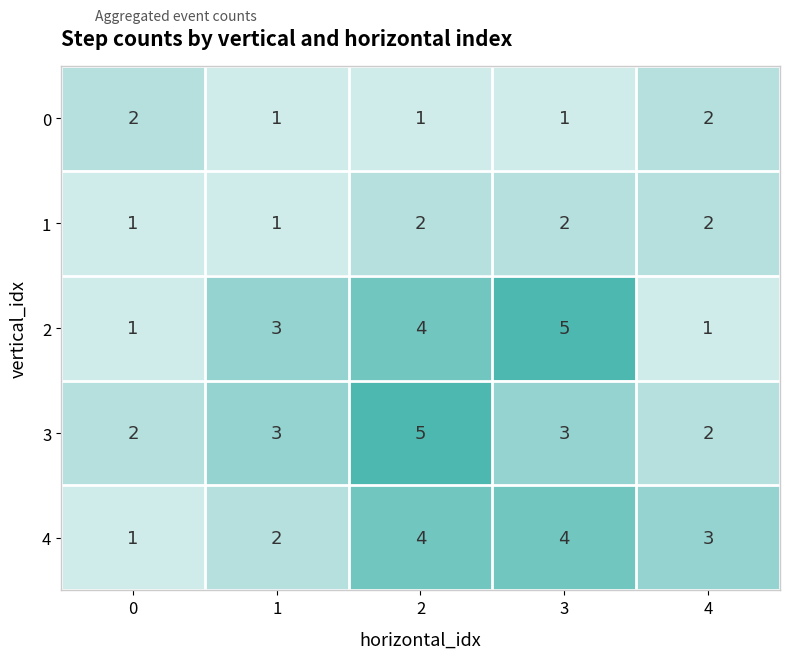

Reading right to left, list all the values displayed in this chart.

0: 2	1	1	1	2
1: 2	2	2	1	1
2: 1	5	4	3	1
3: 2	3	5	3	2
4: 3	4	4	2	1